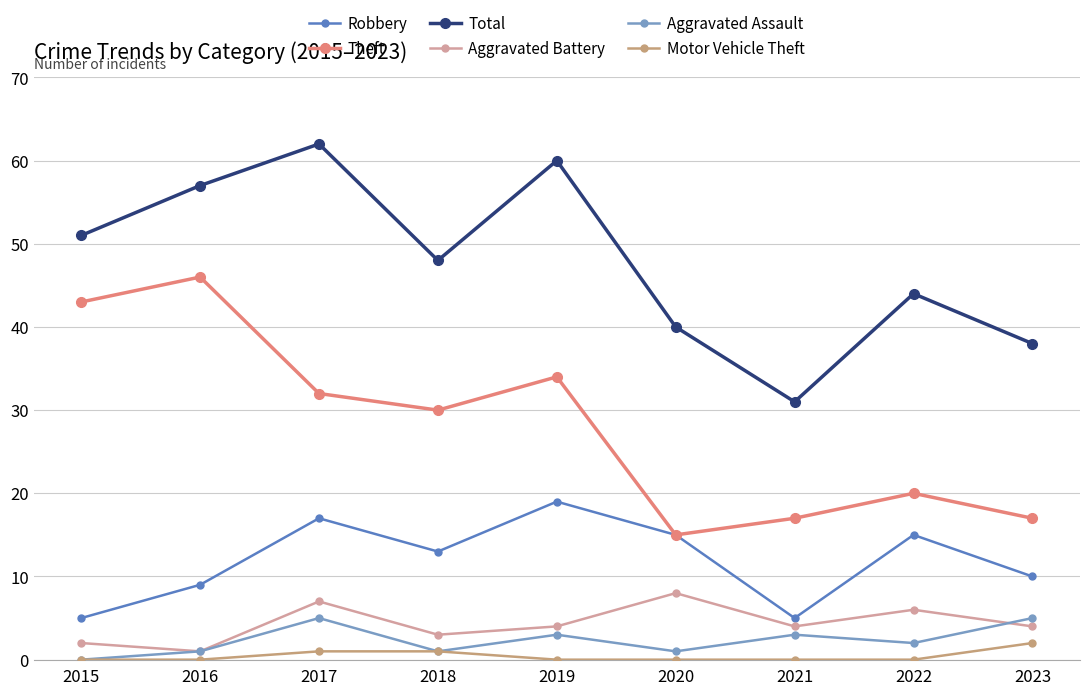

Where is the first local maximum for Aggravated Battery?

2017